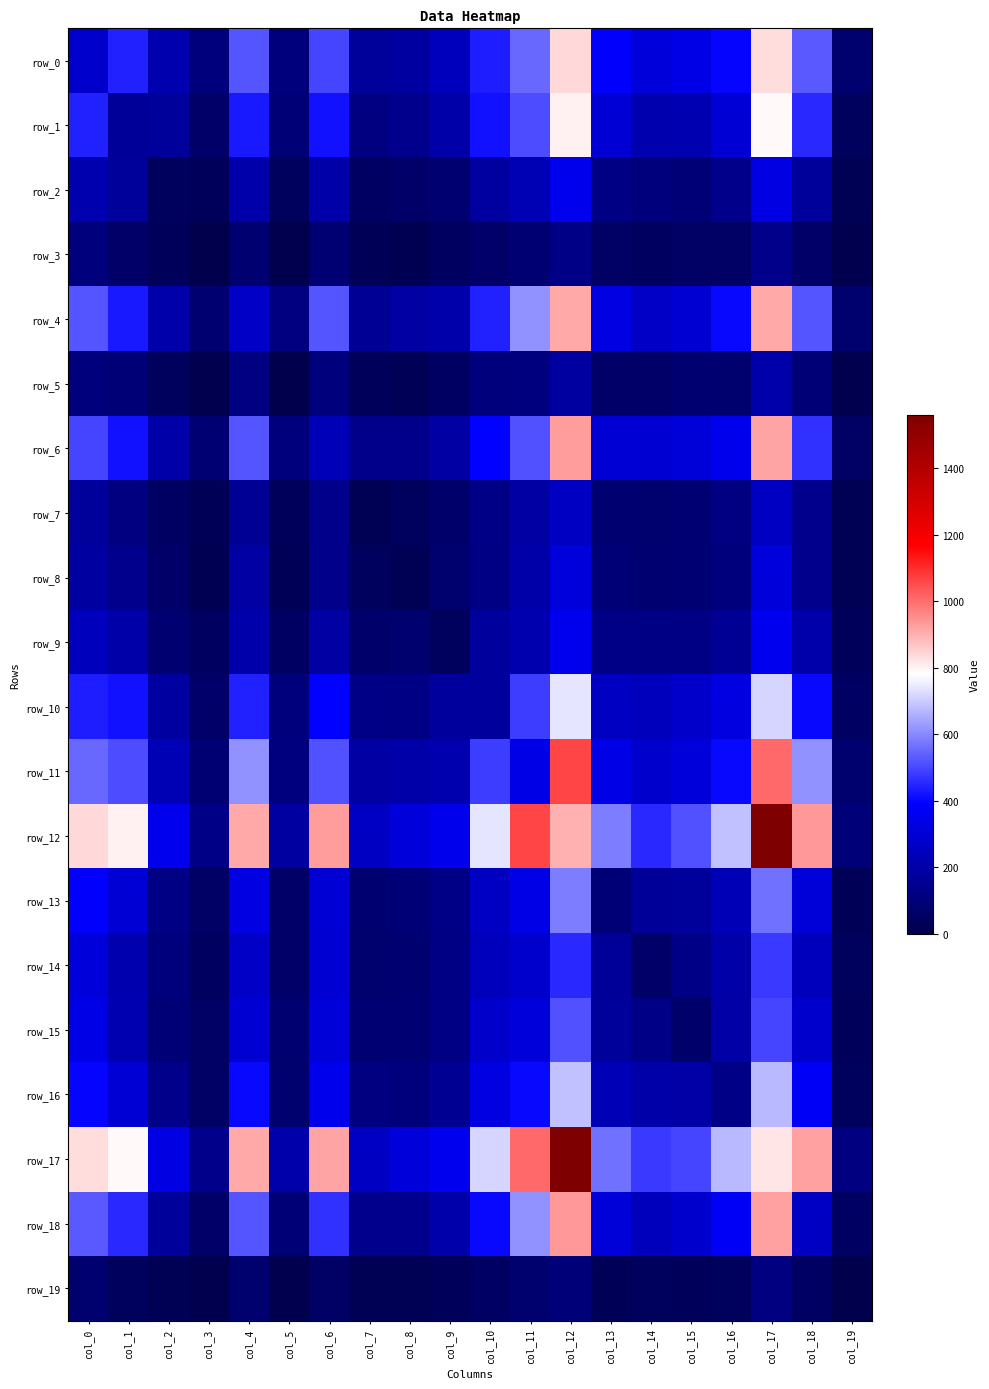

The value of row_18 at col_9 is 360. True or false?

False